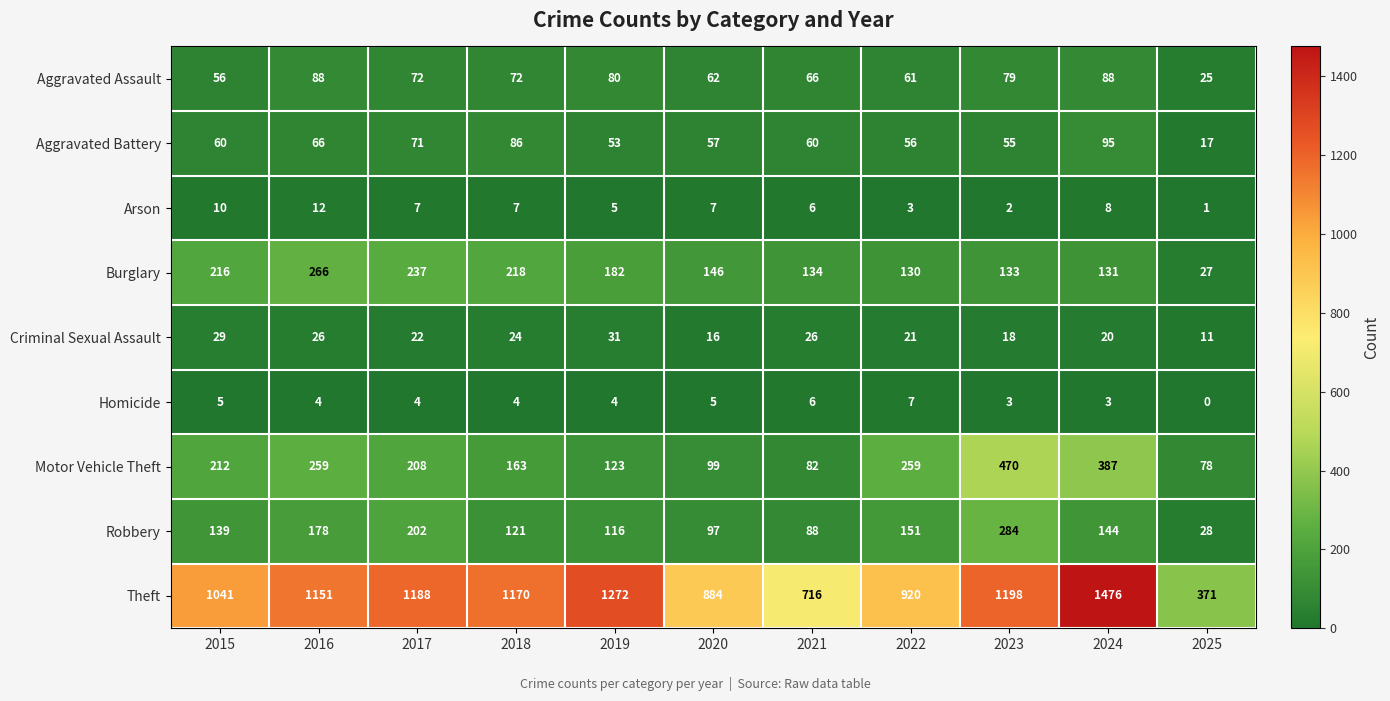

At how many categories does at least one series exceed 160?

11